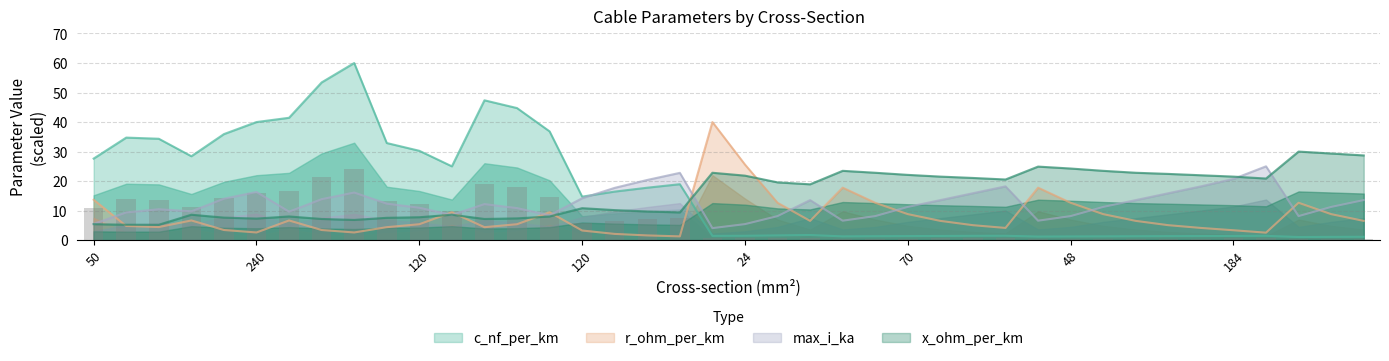

Reading right to left, what are all the values shown in this chart?

c_nf_per_km: 1.1	1.1	1.1	1.4	1.4	1.4	1.4	1.3	1.3	1.2	1.2	1.5	1.5	1.4	1.4	1.3	1.3	1.7	1.6	1.5	1.4	18.9	17.8	16.4	14.7	36.8	44.7	47.4	25.0	30.3	32.9	60.0	53.4	41.4	40.0	35.9	28.4	34.3	34.7	27.6
x_ohm_per_km: 28.7	29.3	30.0	20.9	21.5	22.0	22.4	22.8	23.5	24.3	24.9	20.5	21.1	21.5	22.1	22.8	23.5	18.9	19.6	21.8	22.8	9.4	9.7	10.2	10.8	8.0	7.4	7.2	8.6	7.8	7.6	6.8	7.2	8.0	7.3	7.6	8.6	5.2	5.2	5.4
max_i_ka: 13.6	11.2	8.1	25.0	20.7	18.2	15.9	13.6	11.2	8.1	6.6	18.2	15.9	13.6	11.2	8.1	6.6	13.6	8.1	5.4	4.1	22.8	20.4	17.7	14.2	8.4	10.9	12.2	8.5	11.0	12.4	16.1	13.9	9.7	16.3	14.0	9.8	10.5	9.4	5.5
r_ohm_per_km: 6.5	8.8	12.7	2.5	3.3	4.1	5.1	6.5	8.8	12.7	17.8	4.1	5.1	6.5	8.8	12.7	17.8	6.5	12.7	25.6	40.0	1.3	1.6	2.1	3.3	9.4	5.4	4.4	9.4	5.4	4.4	2.6	3.4	6.7	2.6	3.4	6.7	4.4	4.8	13.7